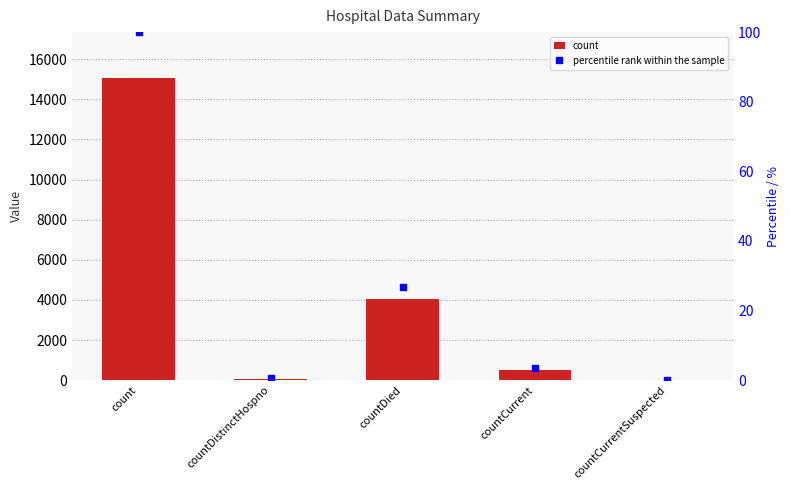

Which series has the largest range (max minus min)?

count